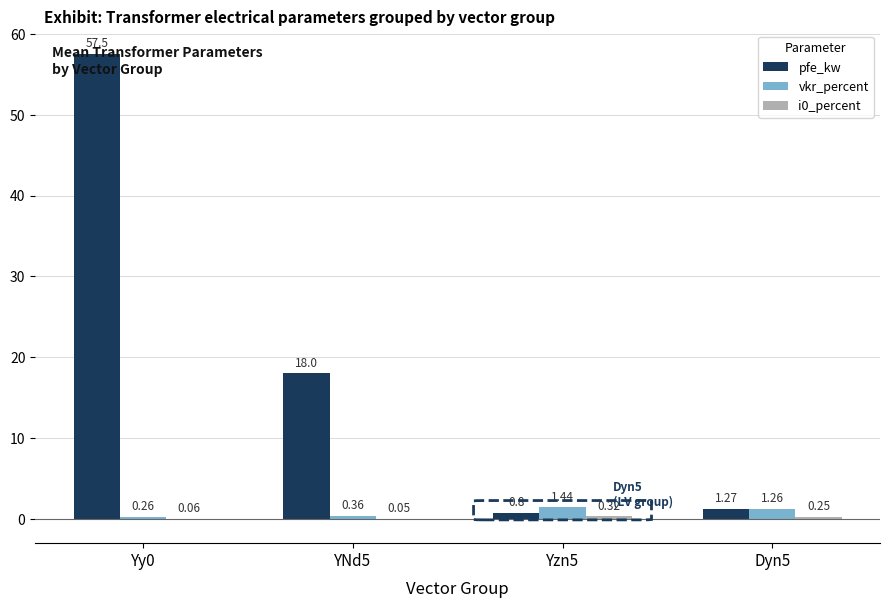

What is the total value across all series at Dyn5?

2.8